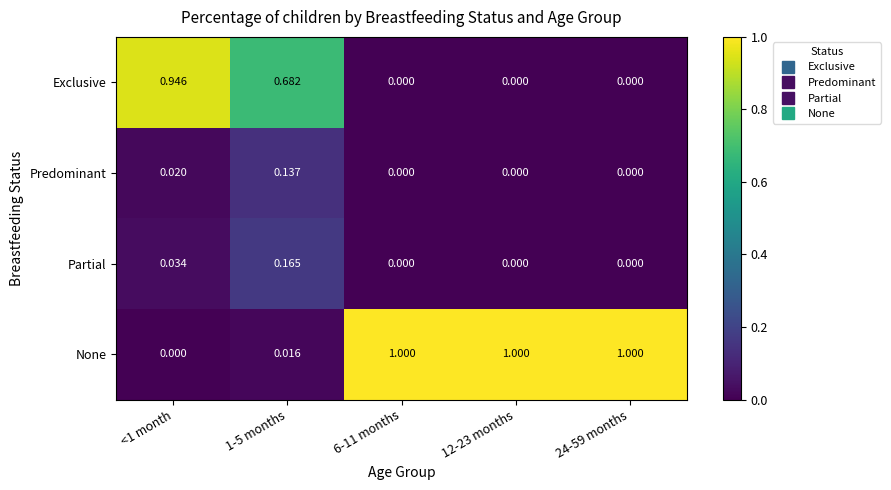

Is the value of Predominant at 6-11 months greater than the value of None at 12-23 months?

No